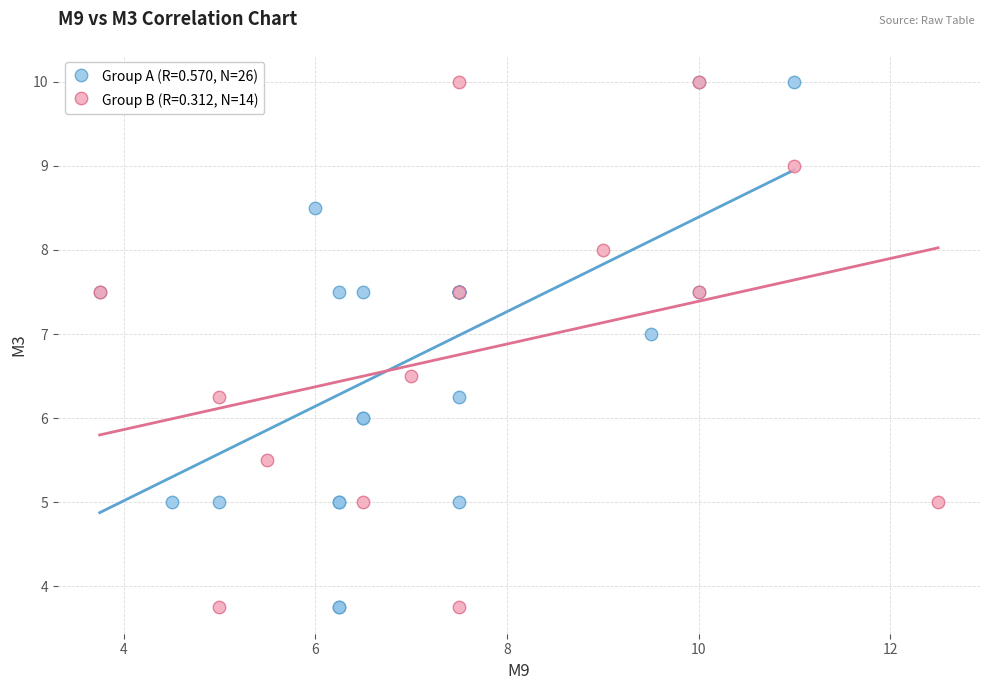

What are all the series names shown in the legend?

Group A (R=0.570, N=26), Group B (R=0.312, N=14)